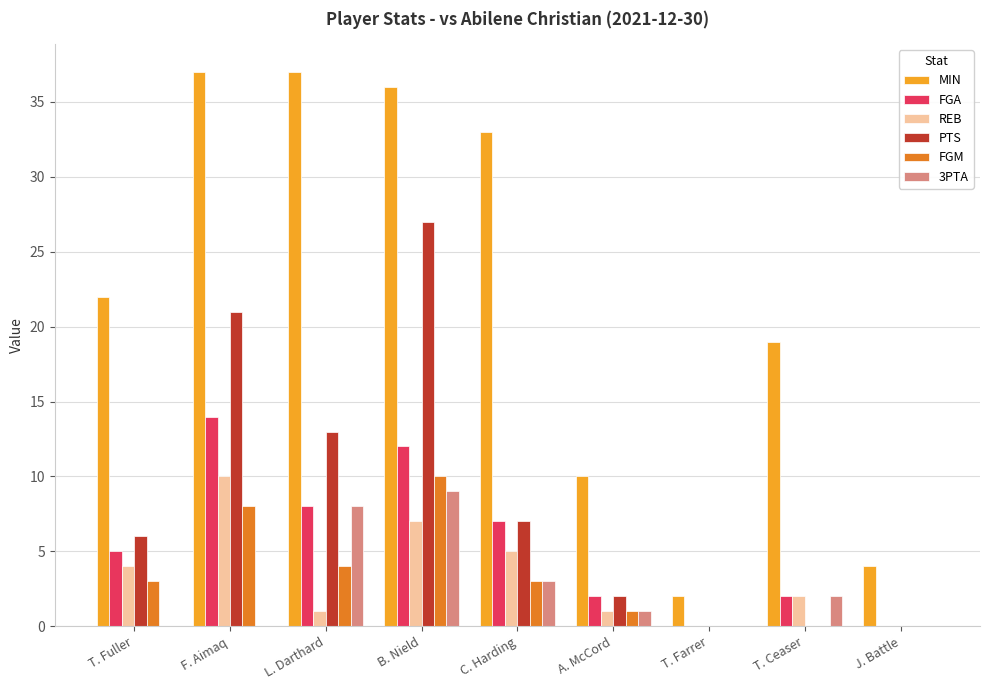

How many groups of bars are there?

9